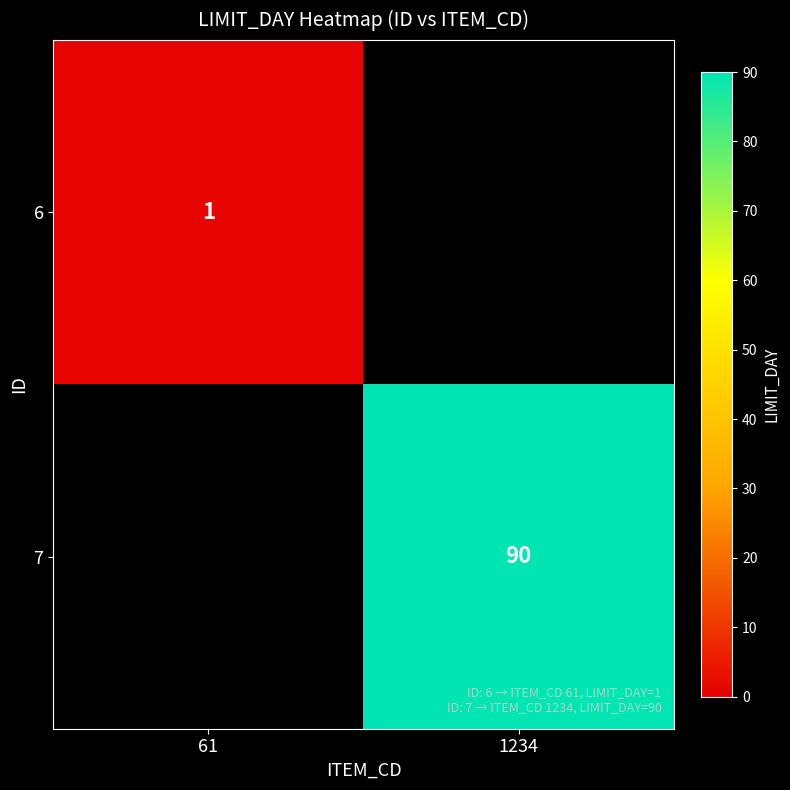

The 6 series shows 1 at 61. True or false?

True